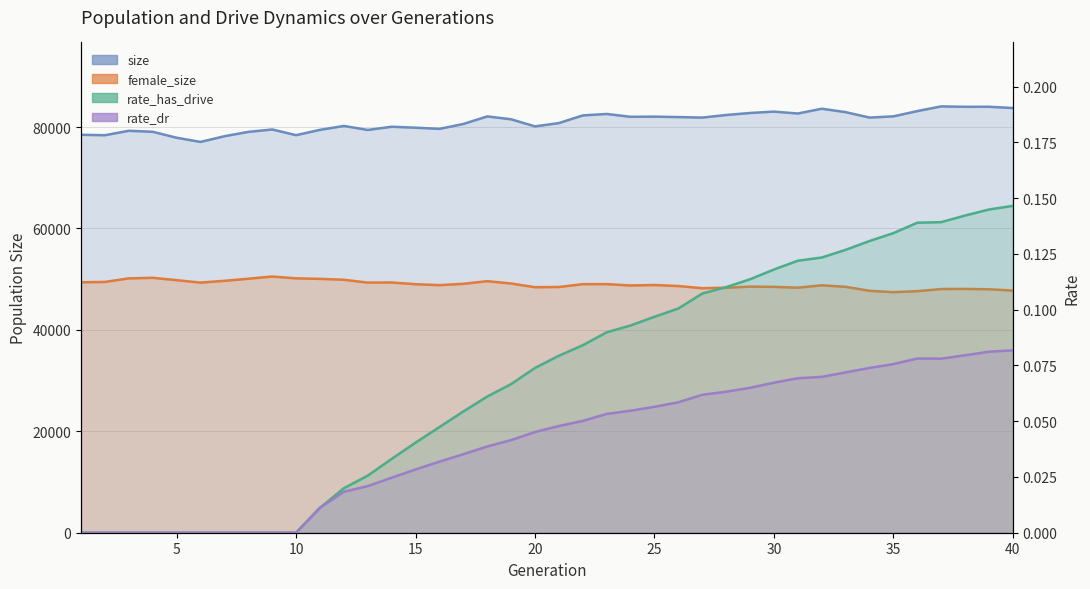

How many interior local peaks does the size series have?

11